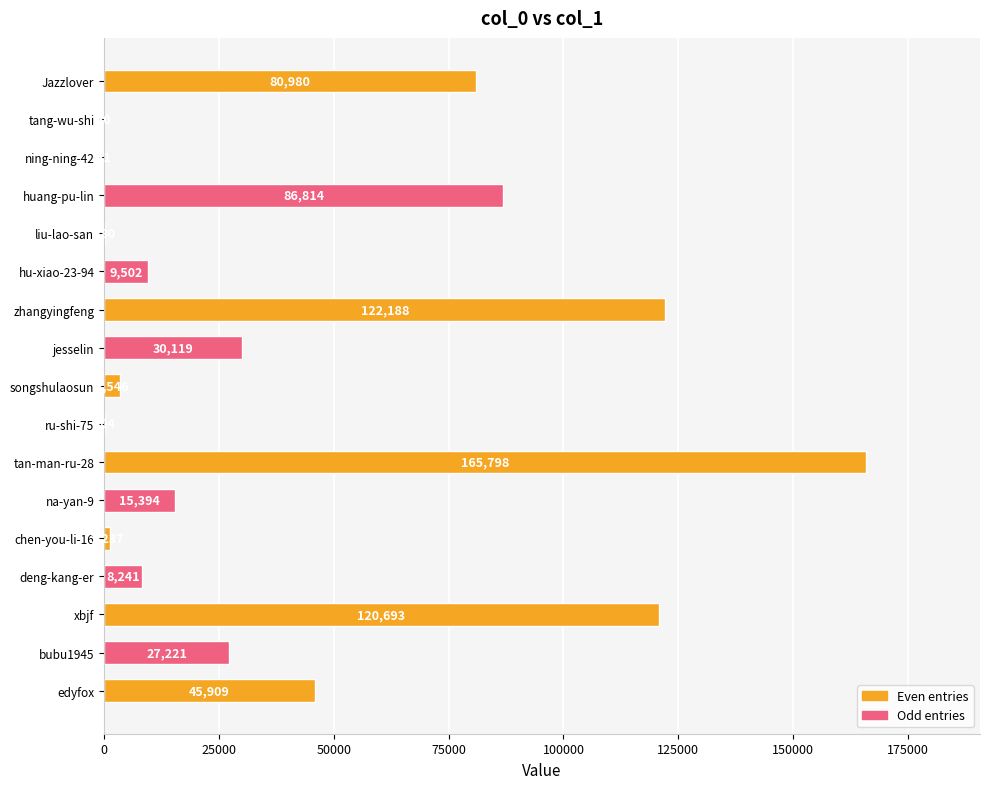

Count the number of data series in this chart.

1